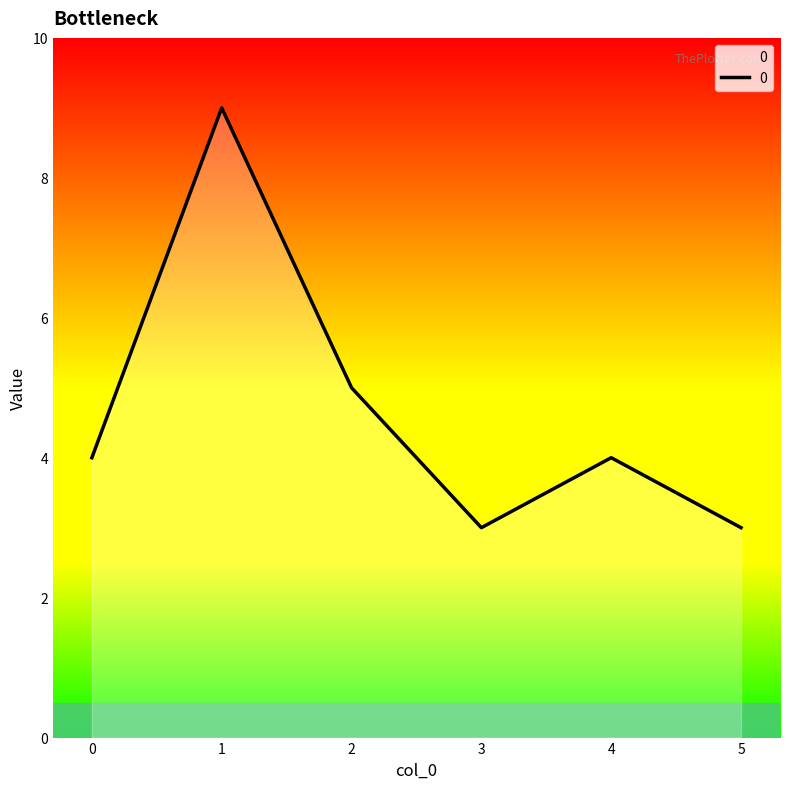

Reading left to right, transcribe all the data shown in this chart.

4	9	5	3	4	3